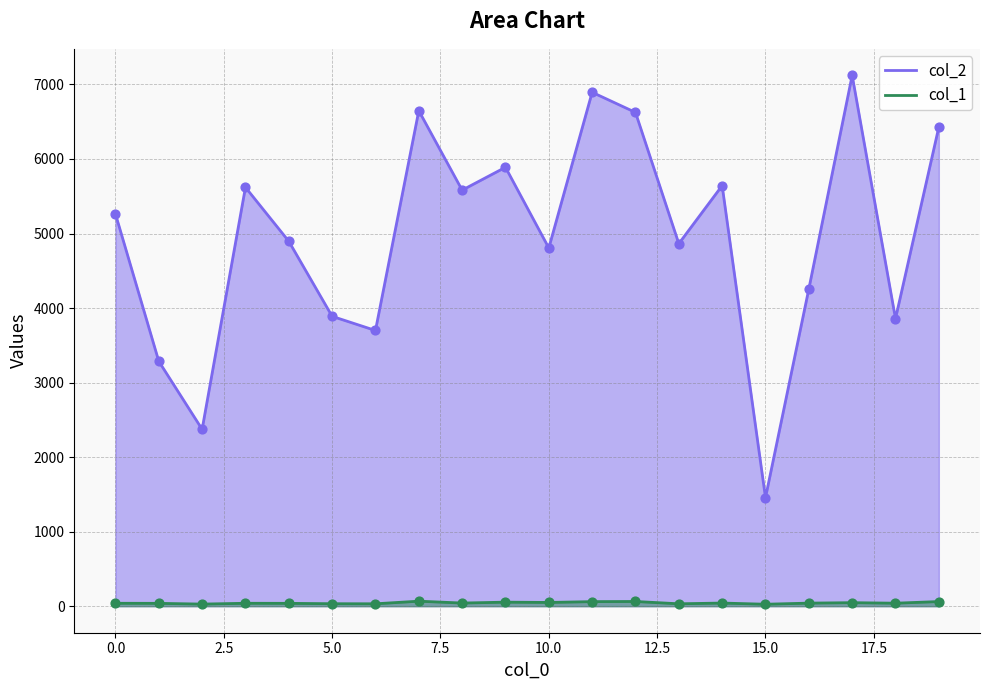

Which series has the largest total across all categories?

col_2